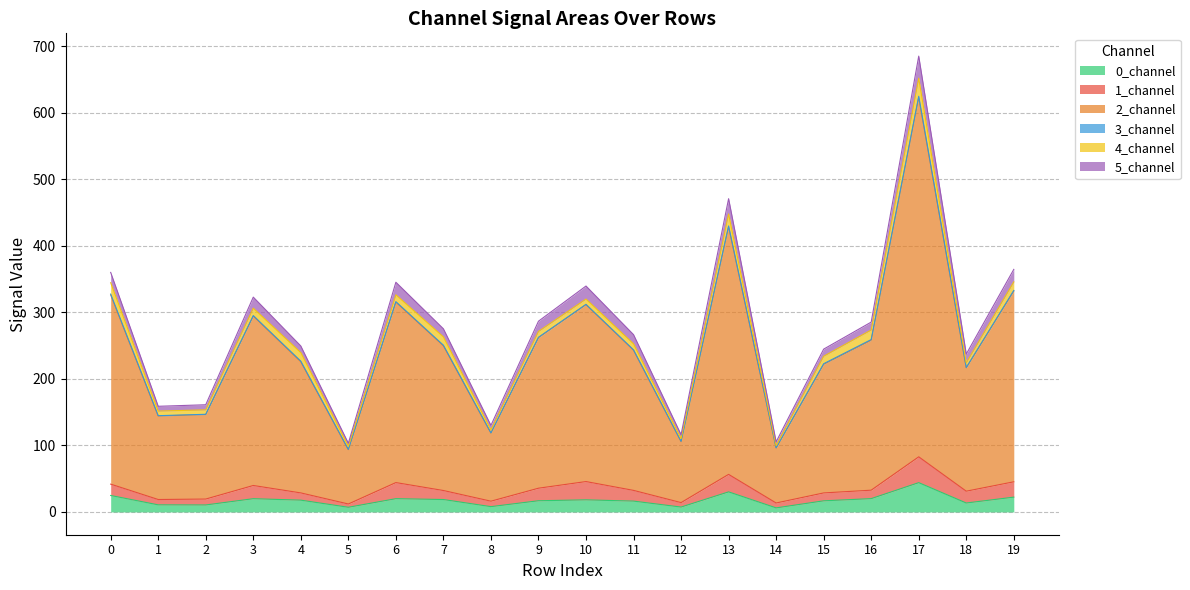

How many lines are shown in the chart?

6